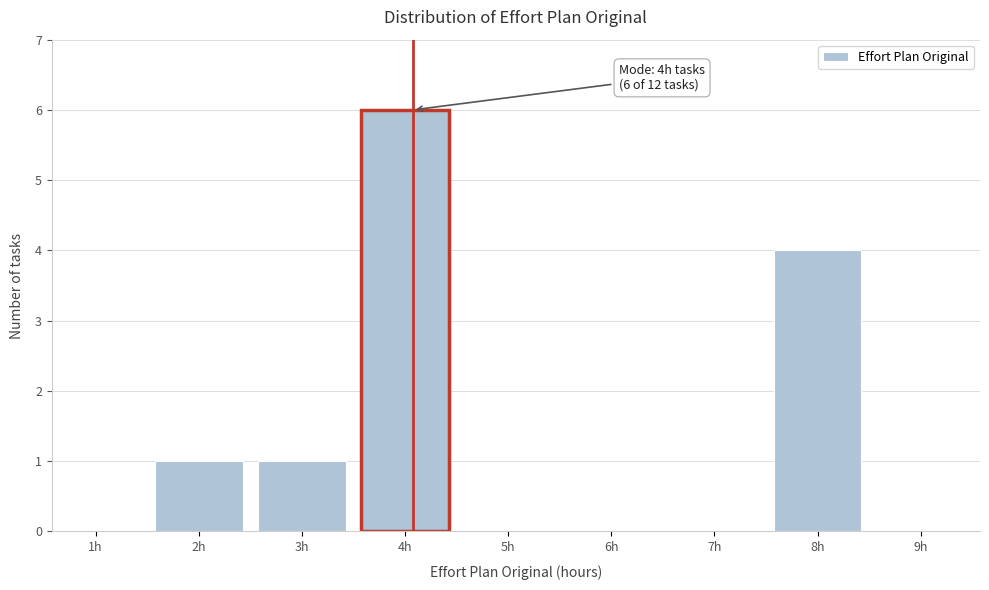

Reading right to left, transcribe all the data shown in this chart.

9h=0	8h=4	7h=0	6h=0	5h=0	4h=6	3h=1	2h=1	1h=0